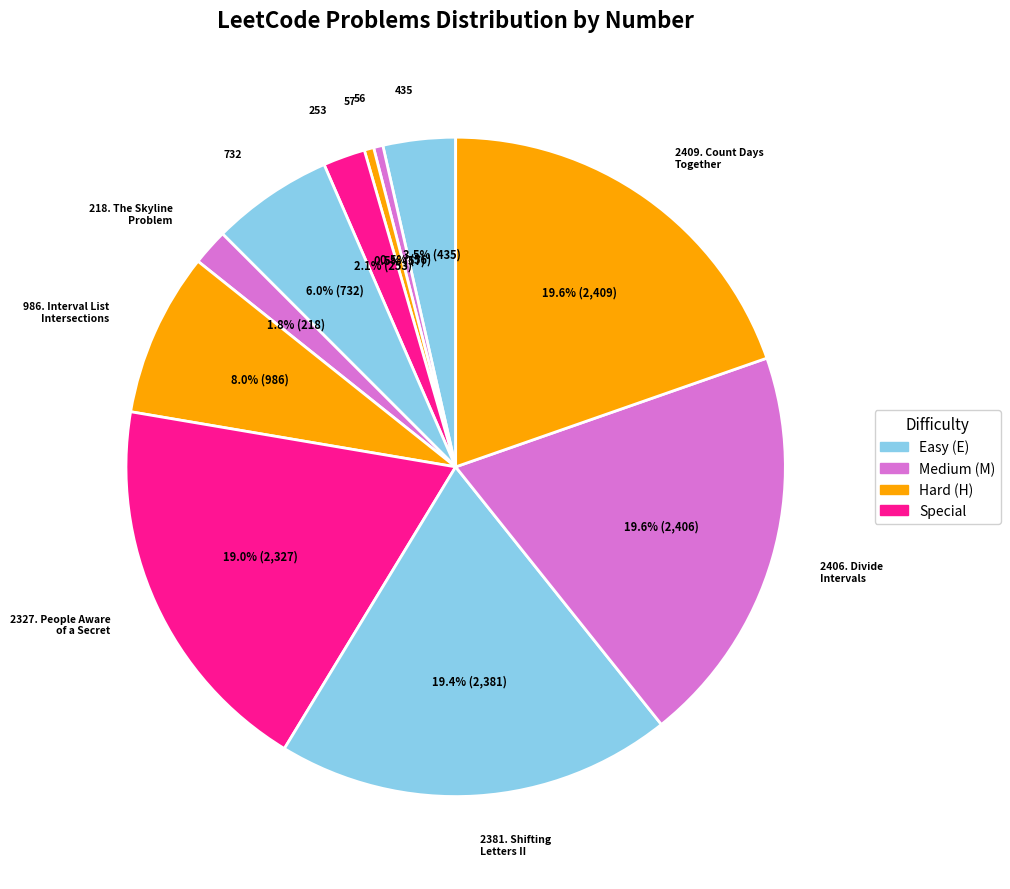

How many segments does this pie chart have?

11